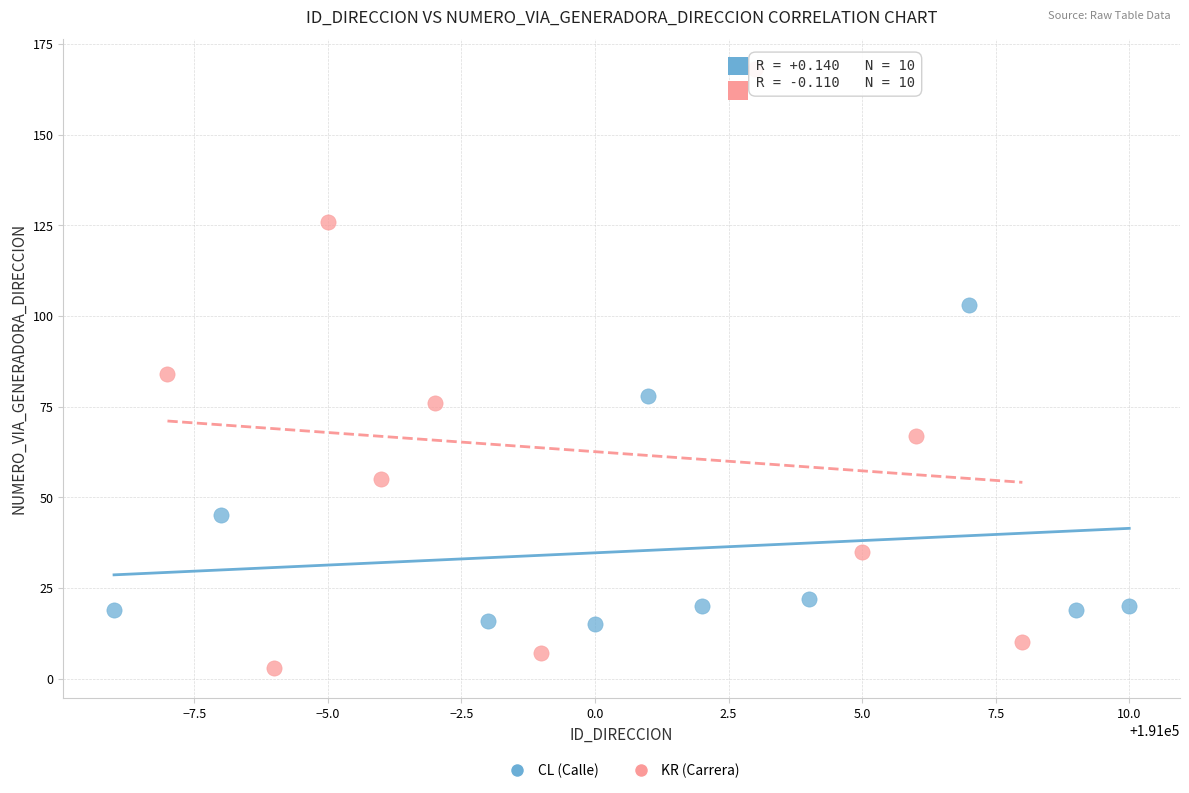

Which series reaches the maximum Y coordinate?

KR (Carrera)